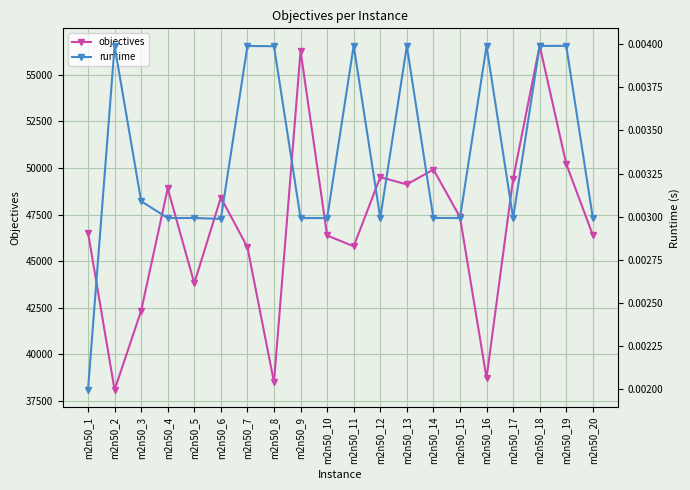

At how many categories does at least one series exceed 41420?

17